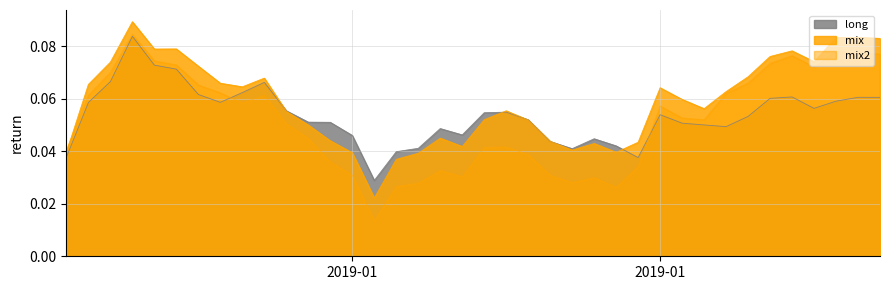

How many lines are shown in the chart?

3